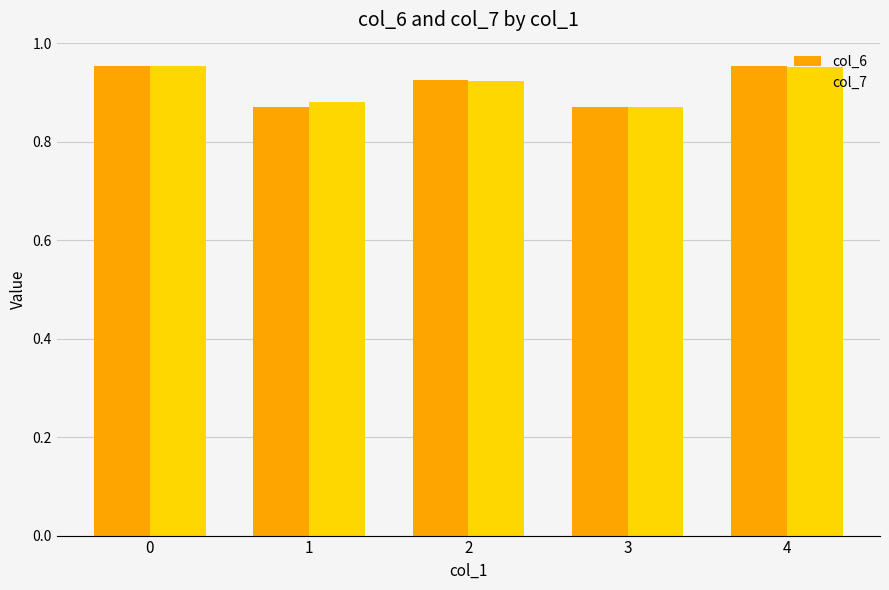

Which series has the largest range (max minus min)?

col_6